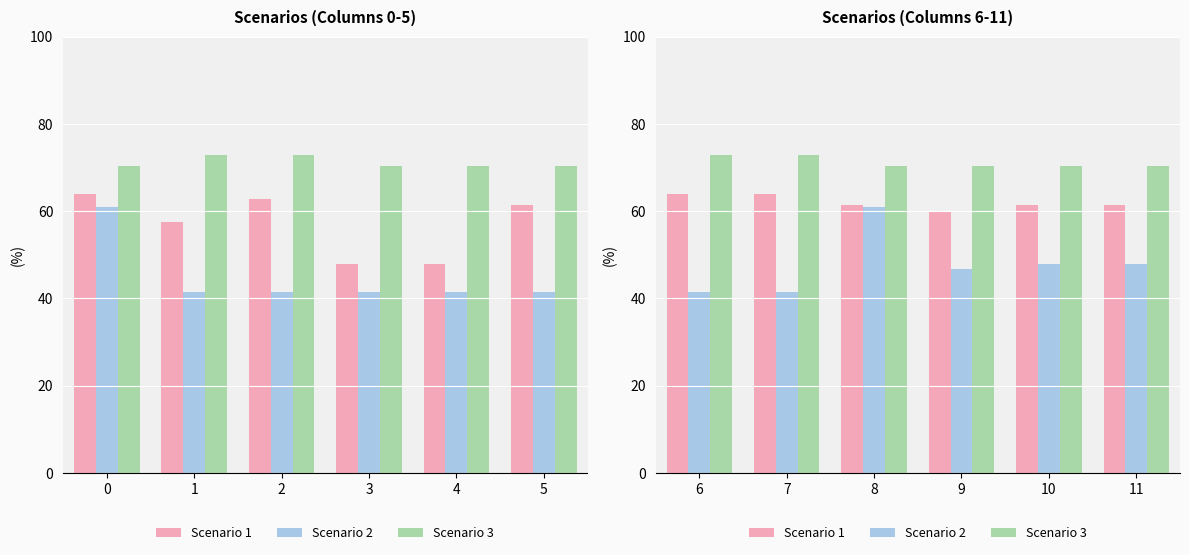

Does the chart contain any negative values?

No